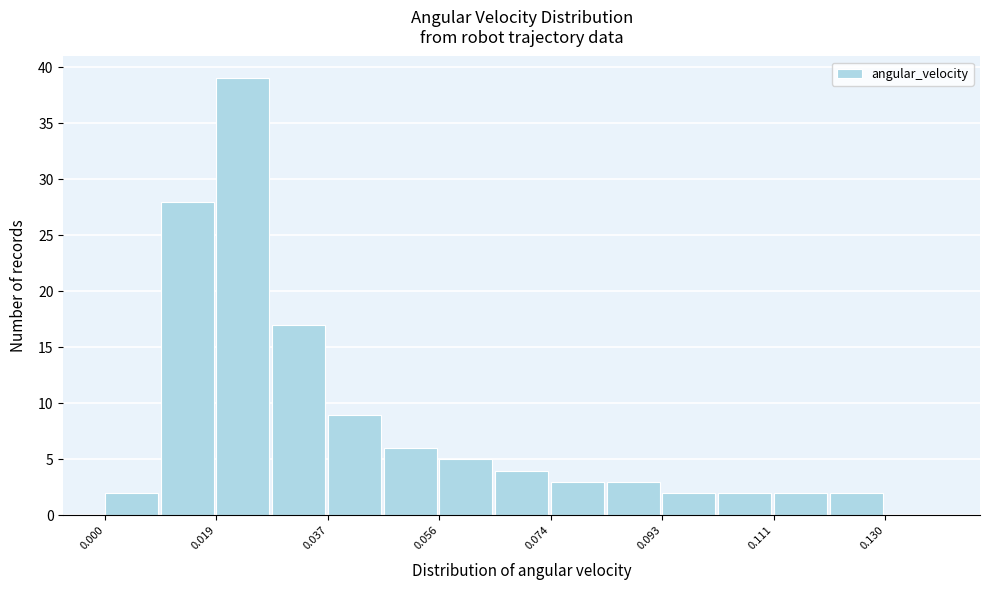

What is the height of the bar covering 0.018 to 0.028 on the x-axis? Neither the bar edges nor the heights are printed on the chart, so give them approximately, as read against the axes.

39